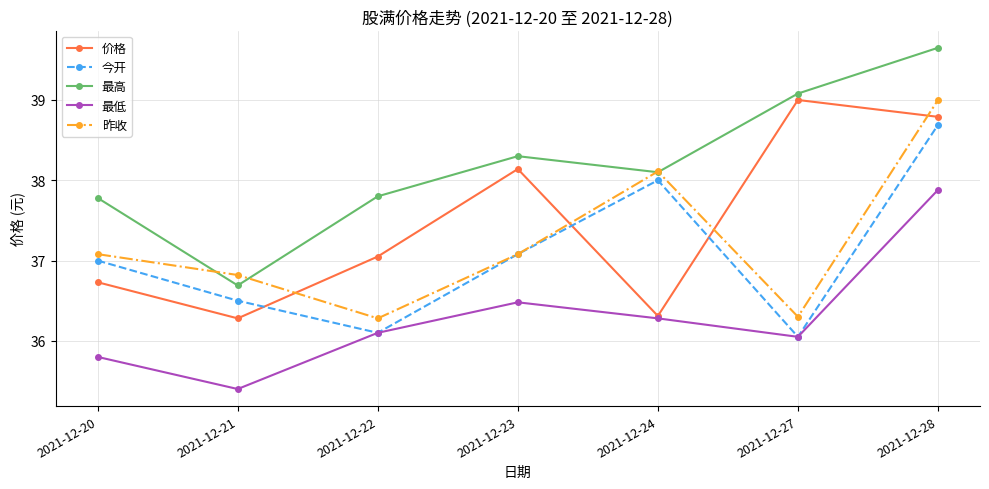

Does the chart have visible grid lines?

Yes